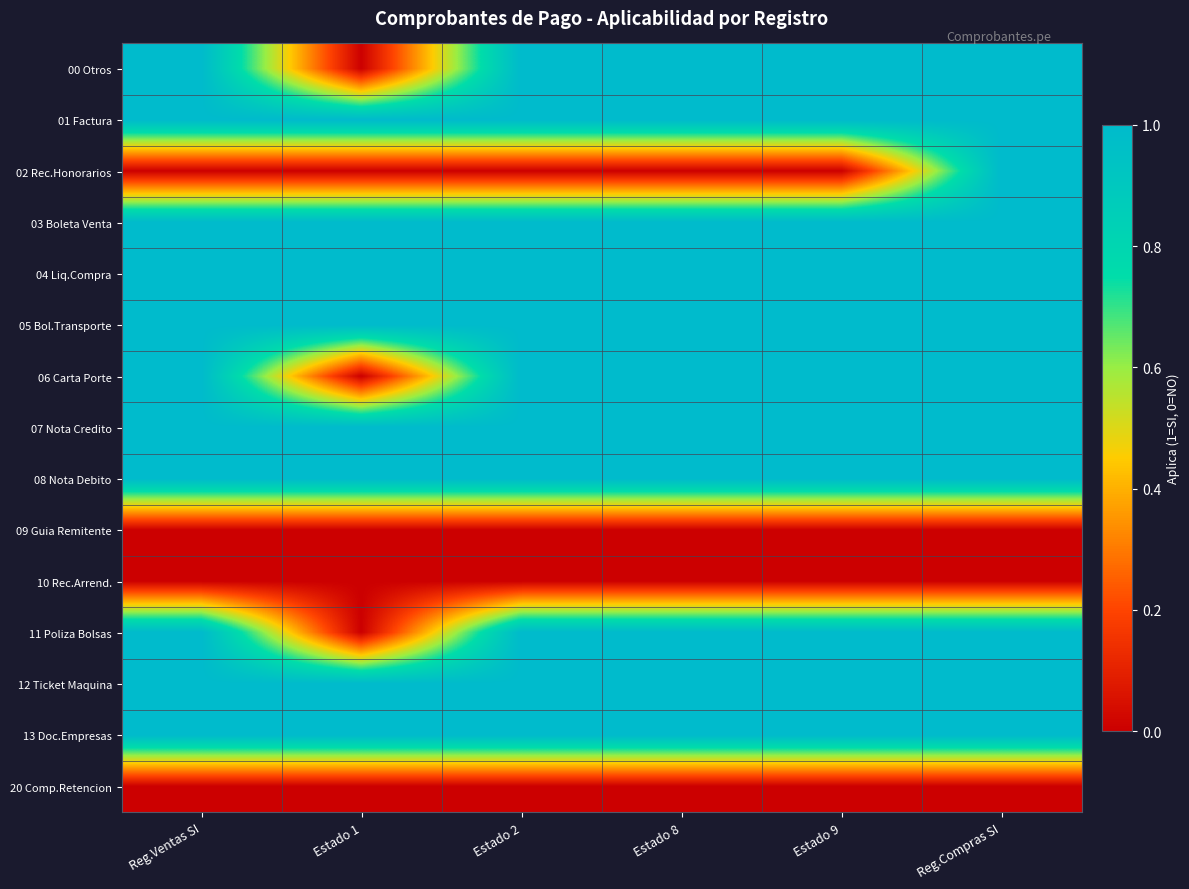

At Estado 2, list the series in order from largest to smallest.

00 Otros, 01 Factura, 03 Boleta Venta, 04 Liq.Compra, 05 Bol.Transporte, 06 Carta Porte, 07 Nota Credito, 08 Nota Debito, 11 Poliza Bolsas, 12 Ticket Maquina, 13 Doc.Empresas, 02 Rec.Honorarios, 09 Guia Remitente, 10 Rec.Arrend., 20 Comp.Retencion